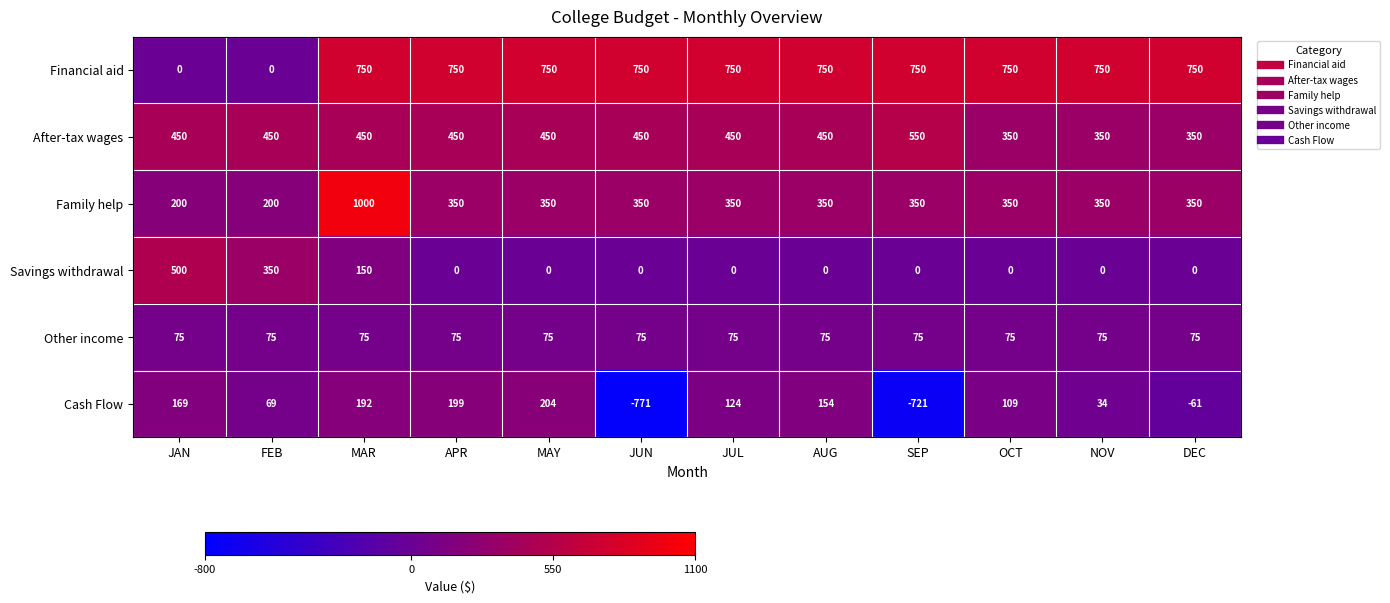

Which series has the largest total across all categories?

Financial aid